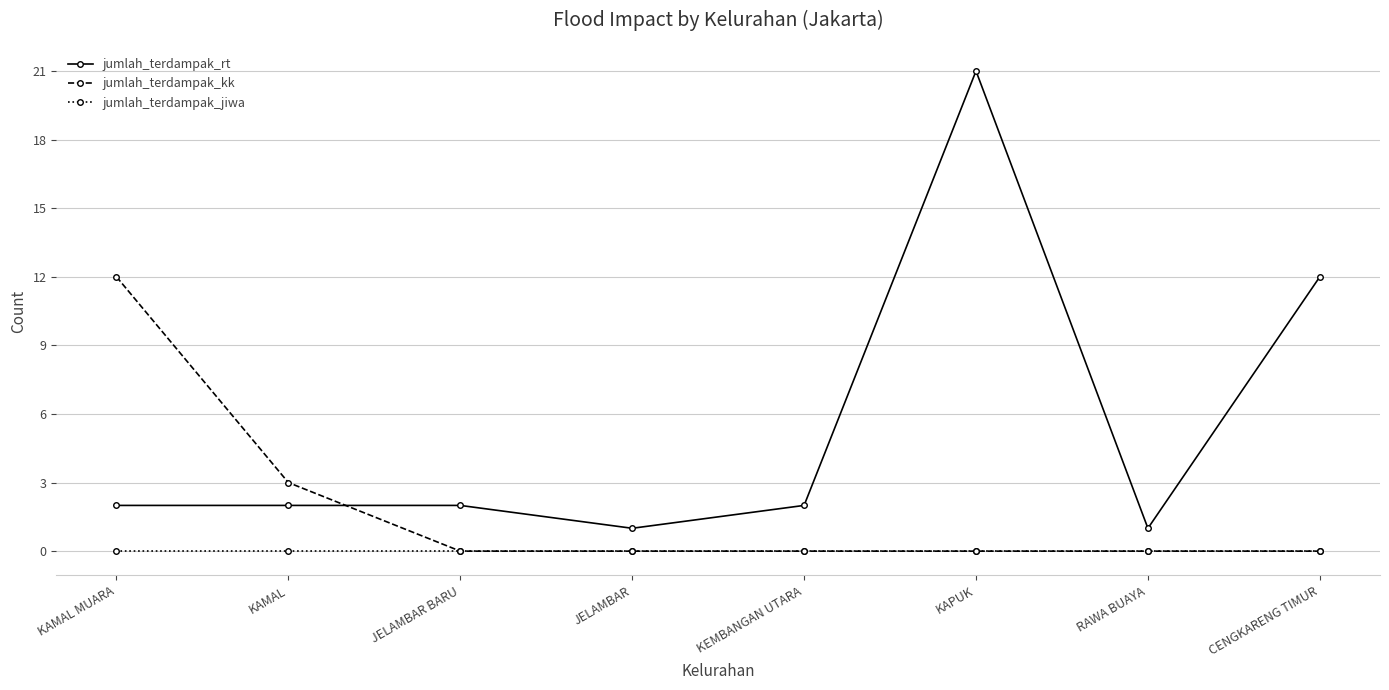

True or false: jumlah_terdampak_jiwa and jumlah_terdampak_rt cross at least once.

False